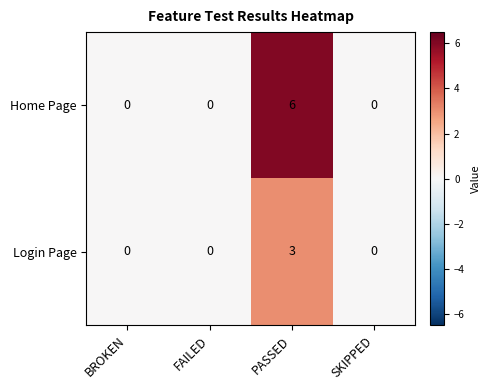

How many values in the Home Page series exceed 0?

1